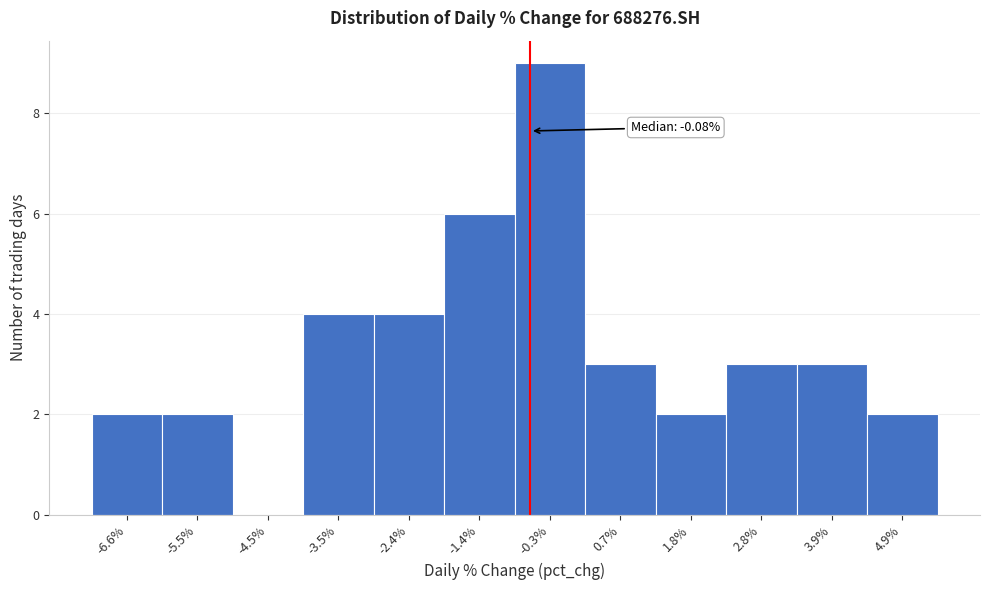

Reading left to right, extract all data points from this chart.

-6.6%=2	-5.5%=2	-4.5%=0	-3.5%=4	-2.4%=4	-1.4%=6	-0.3%=9	0.7%=3	1.8%=2	2.8%=3	3.9%=3	4.9%=2